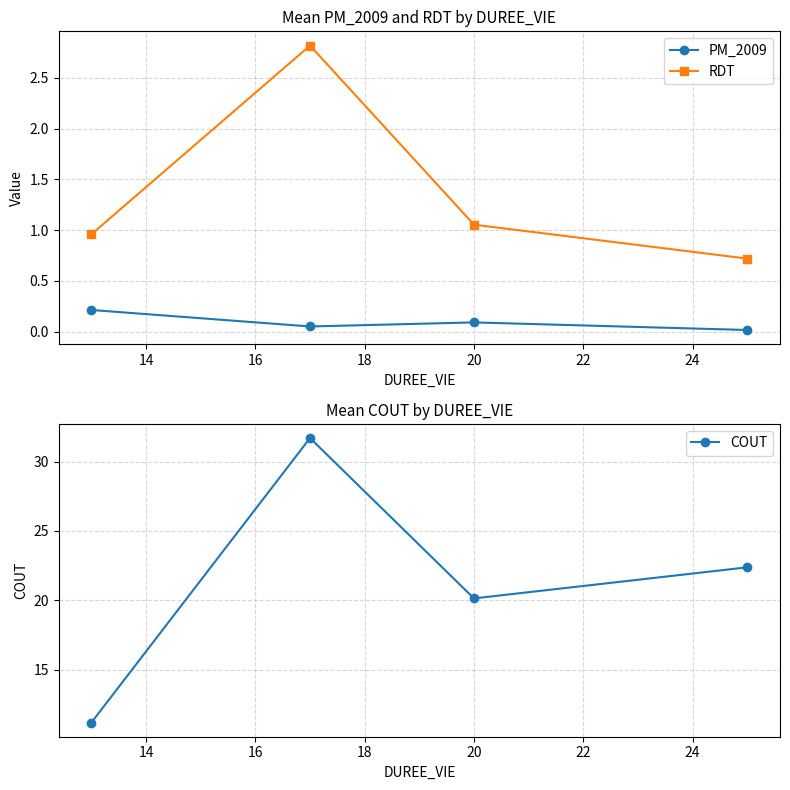

True or false: COUT and RDT cross at least once.

False